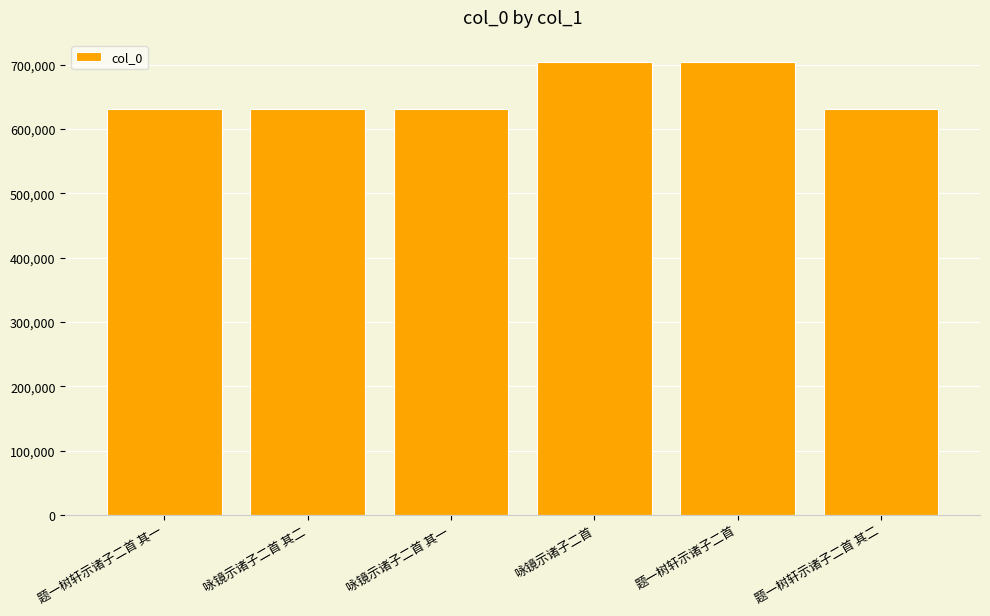

How many bars are there in total?

6